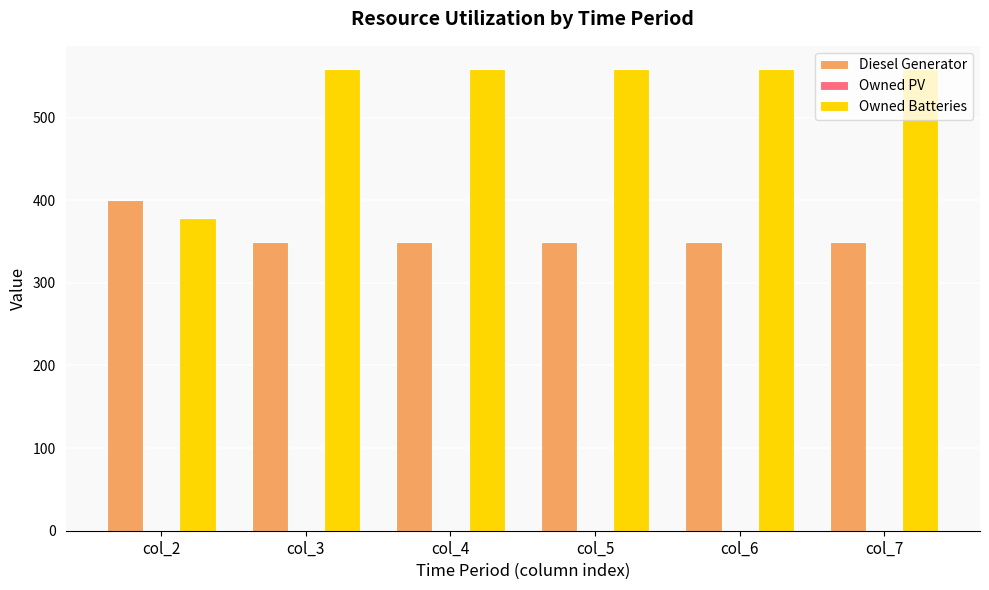

At which label does Owned Batteries reach its minimum?

col_2